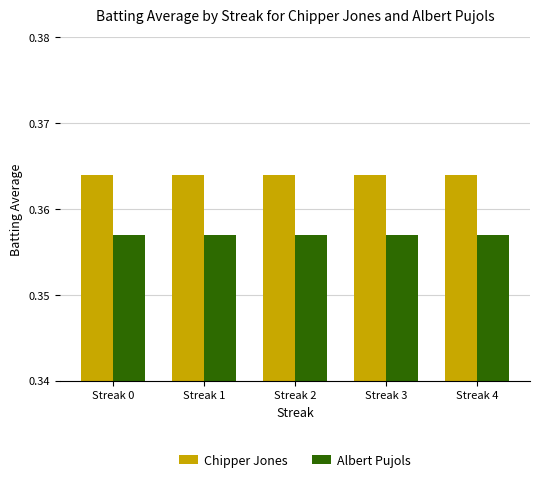

Rank the series at Streak 0 from highest to lowest value.

Chipper Jones, Albert Pujols